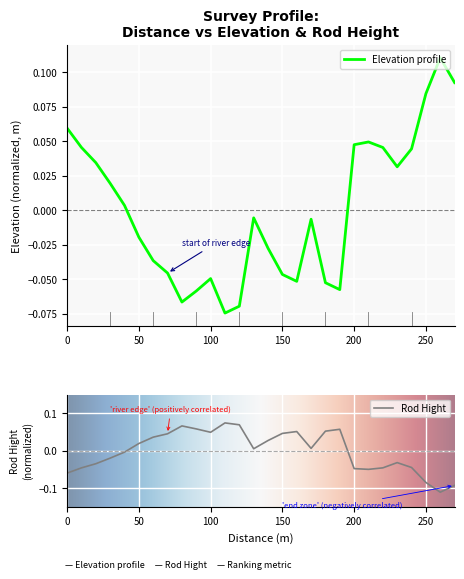

At how many categories does at least one series exceed 0?

28